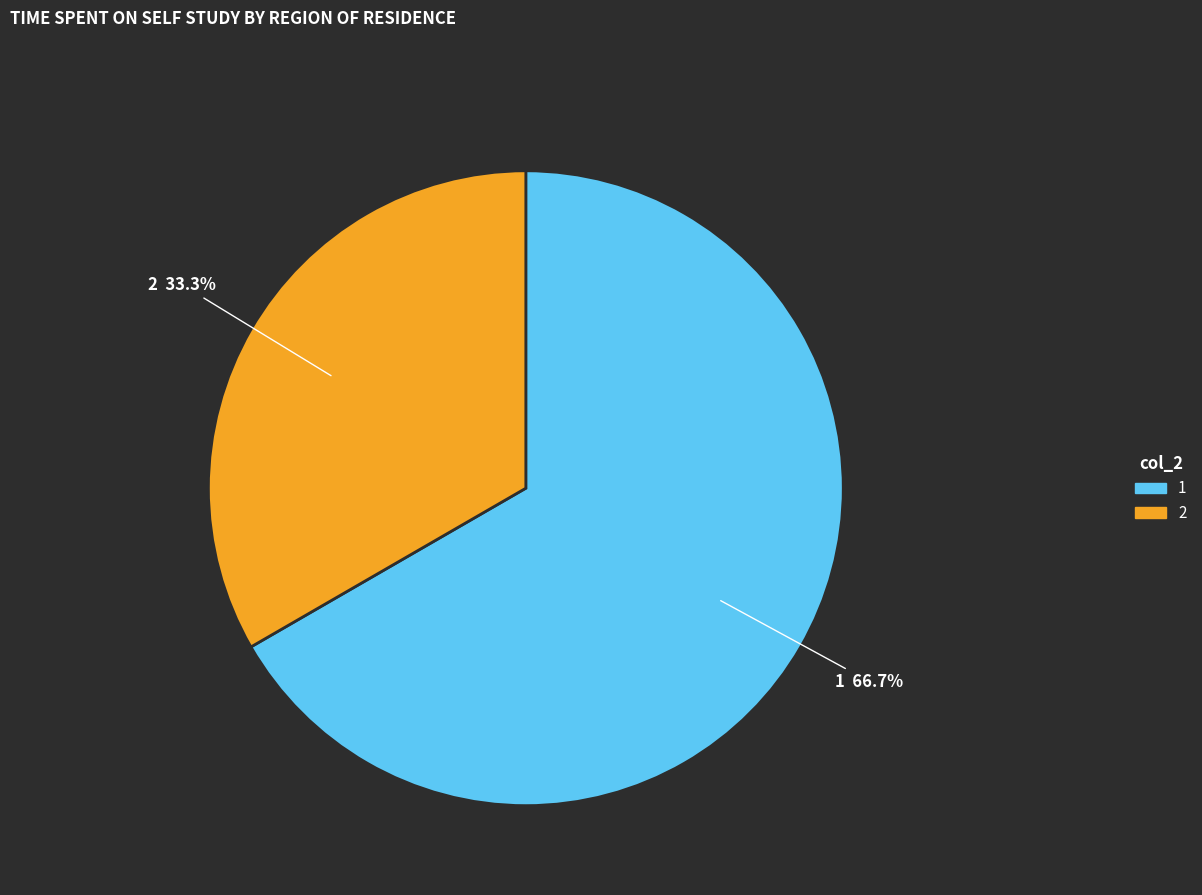

How many segments does this pie chart have?

2